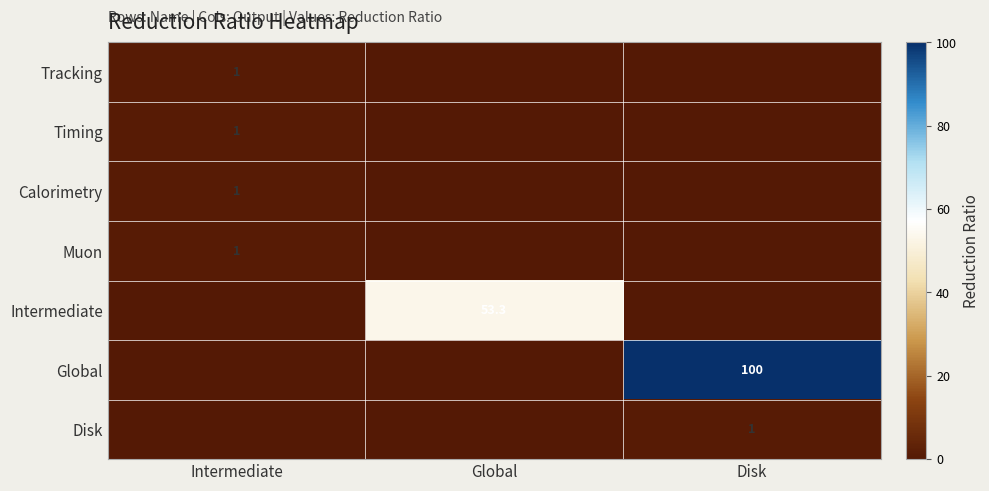

True or false: Calorimetry has a value of 1.0 at Intermediate.

True